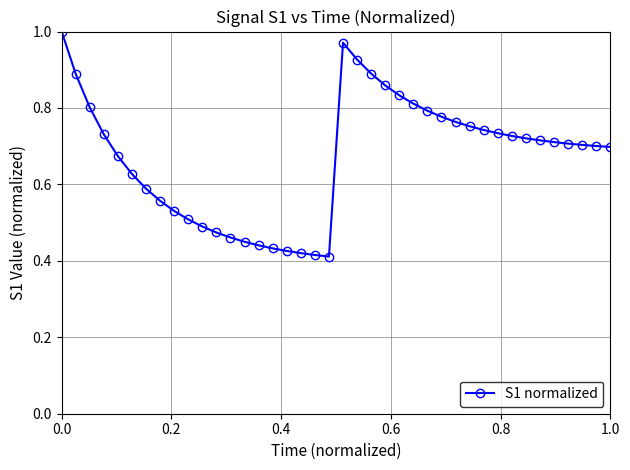

What is the sum of all values?

26.9